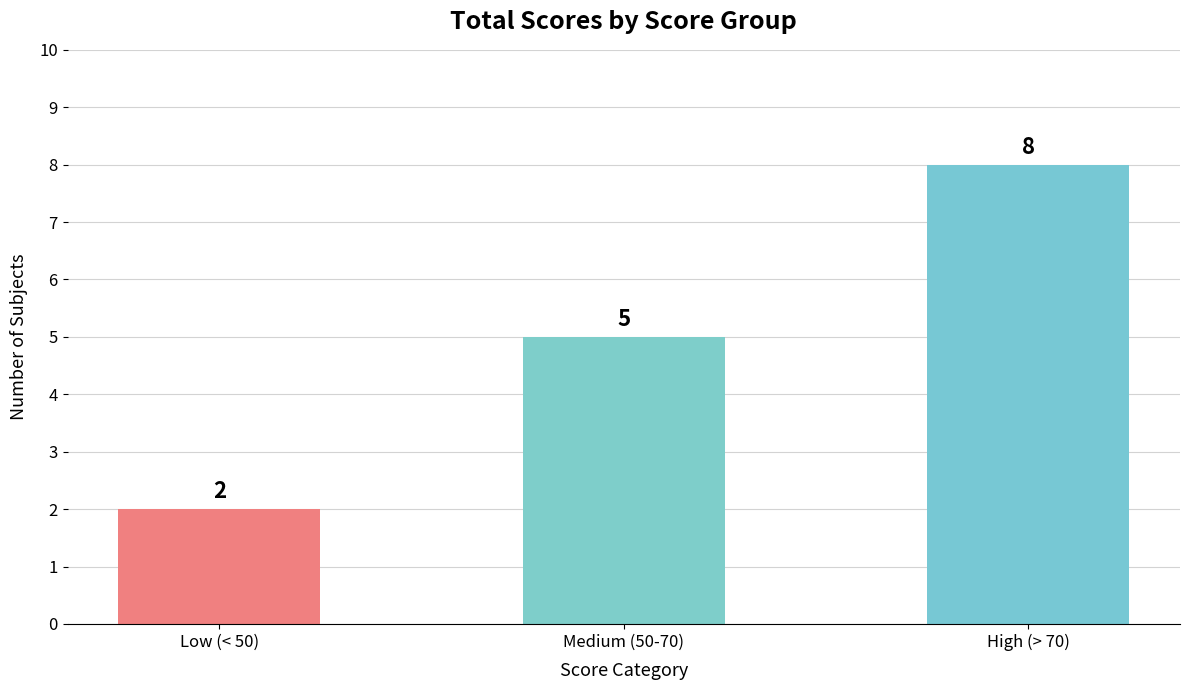

Reading left to right, what are all the values shown in this chart?

Low (< 50)=2	Medium (50-70)=5	High (> 70)=8